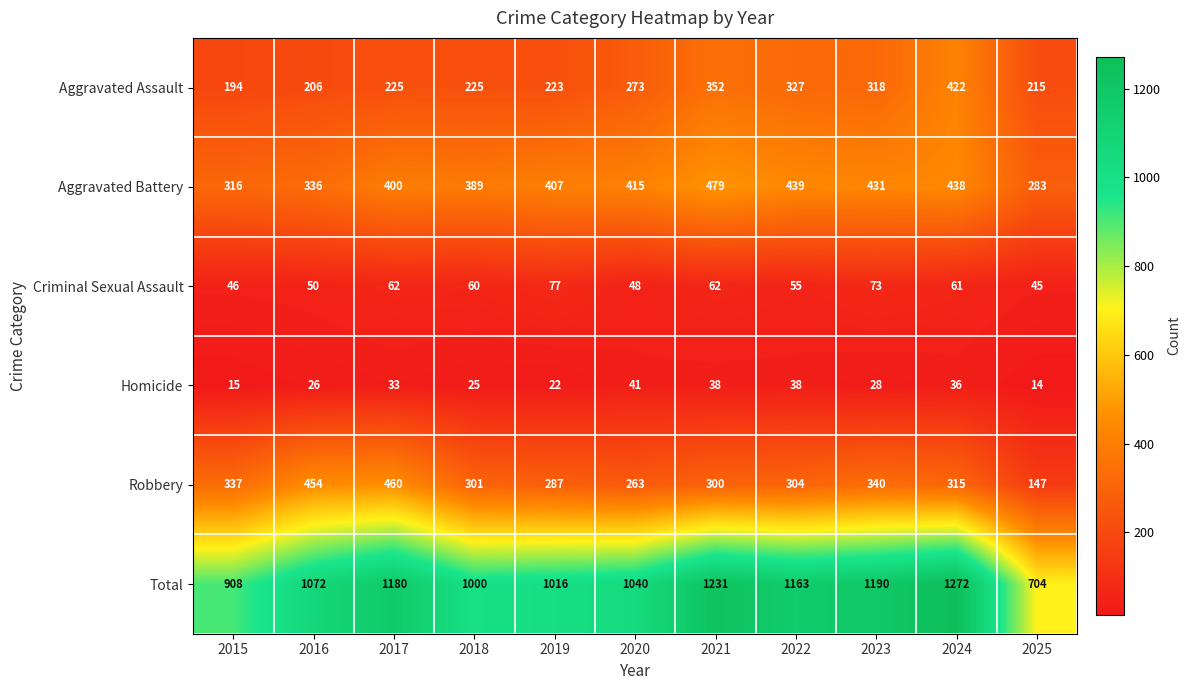

At which category does the chart reach its minimum across all series?

2025